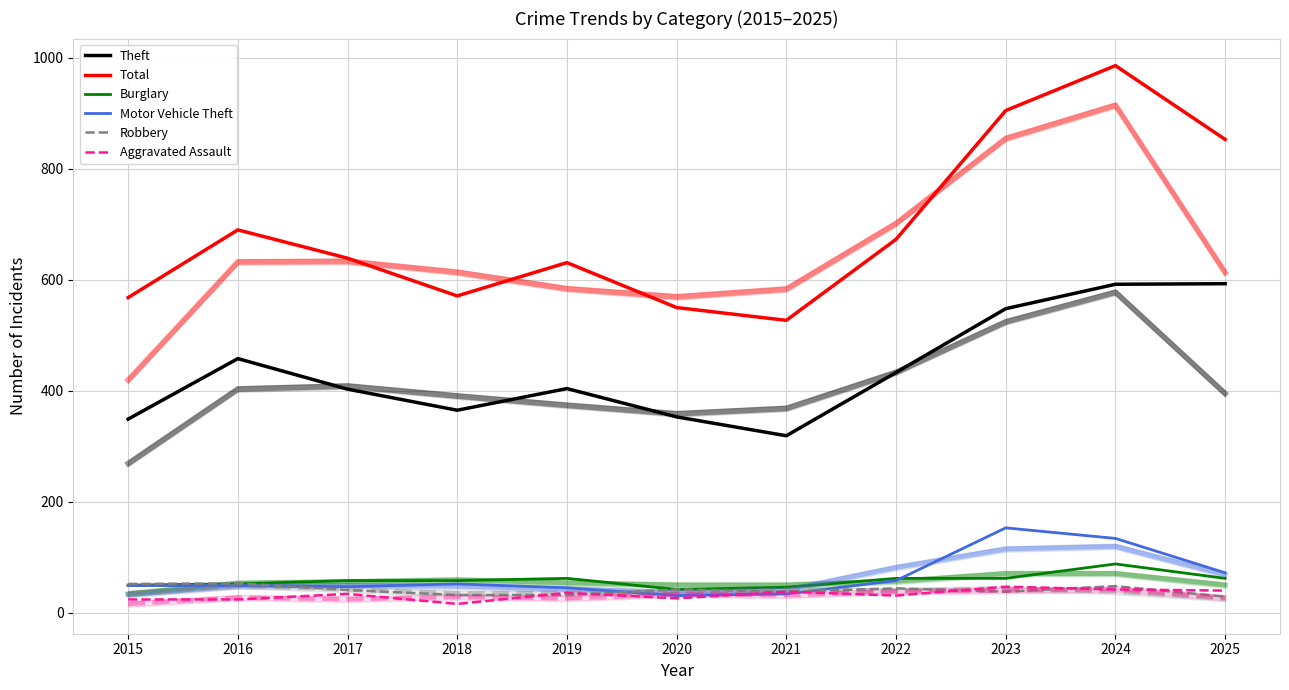

At which category is the sum across all series the highest?

2024